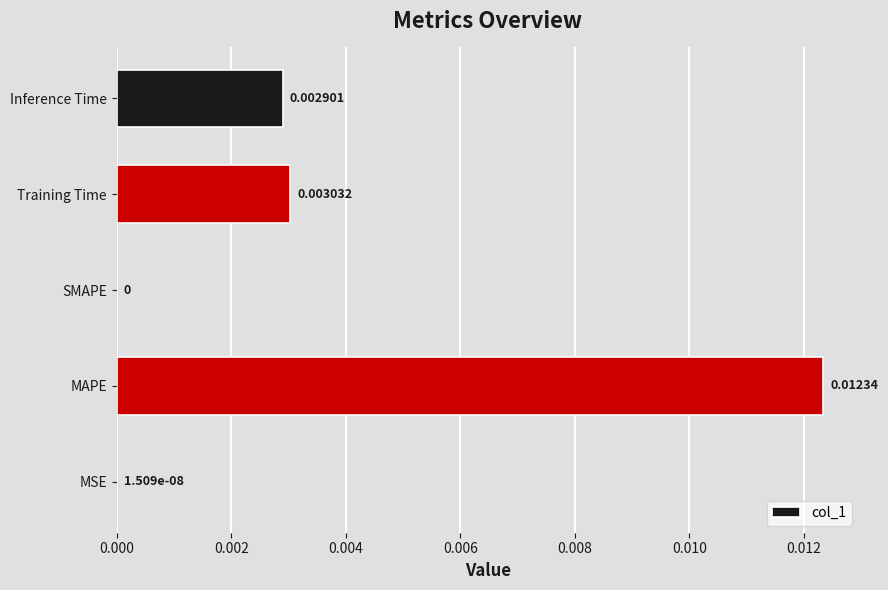

Which label corresponds to the largest value in the chart?

MAPE